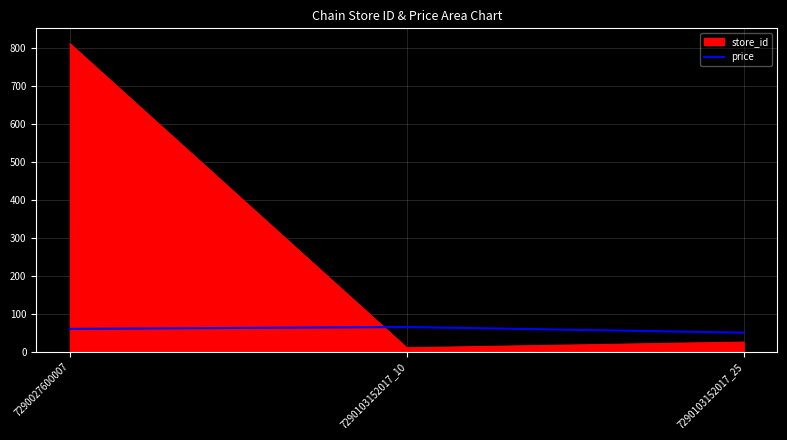

Which series has the widest spread of values?

store_id